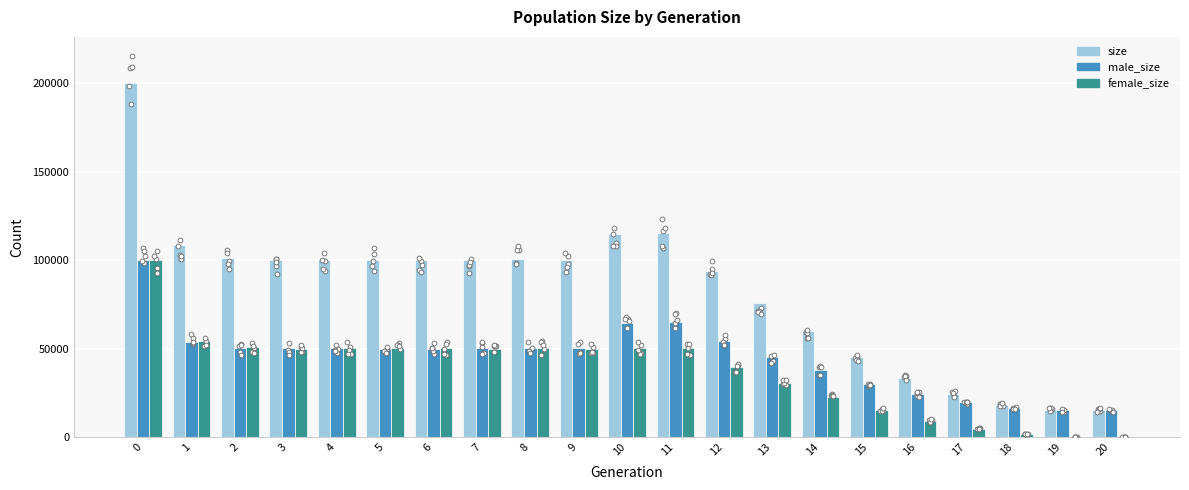

Which series contains the highest Y value?

size